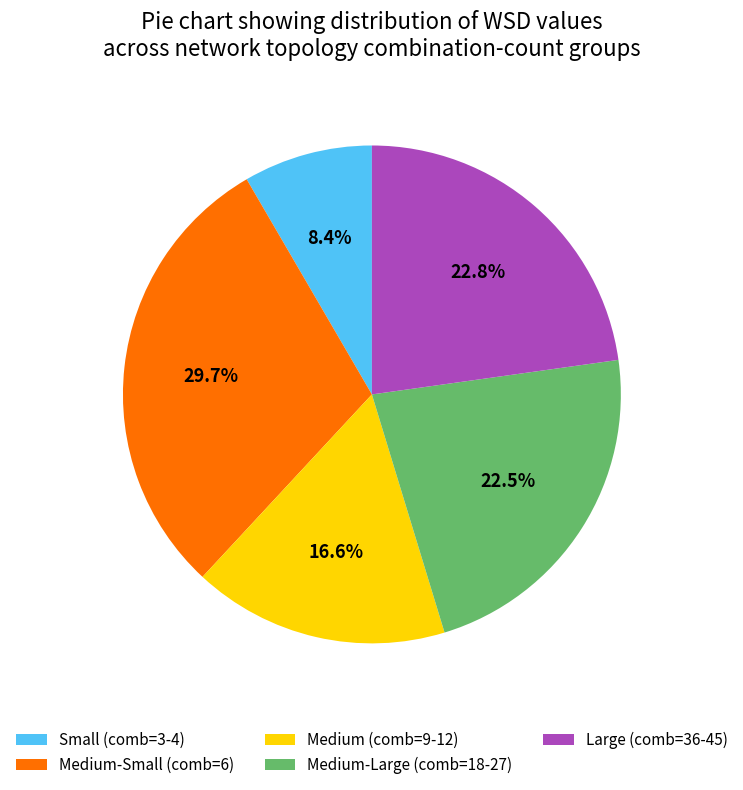

Does any single category account for the majority?

No